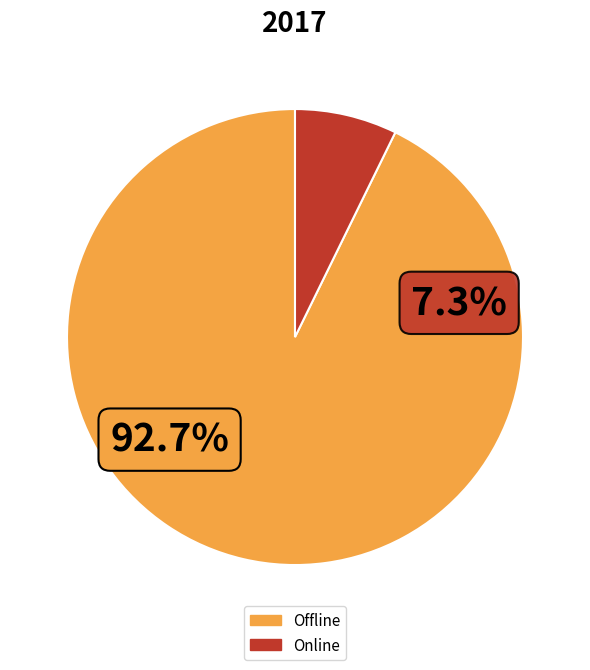

The Offline slice represents 93% of the pie. True or false?

True